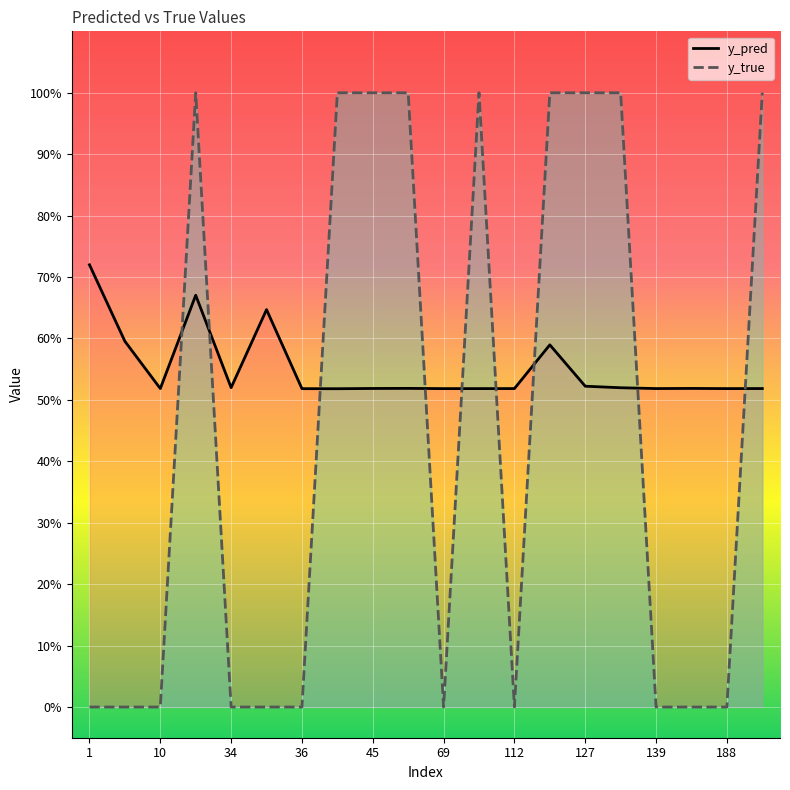

Which series changed the most between 10 and 127?

y_true